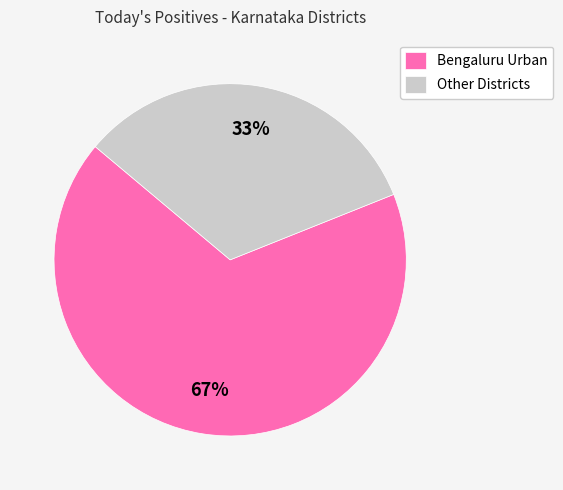

What is the largest slice in the pie chart?

Bengaluru Urban